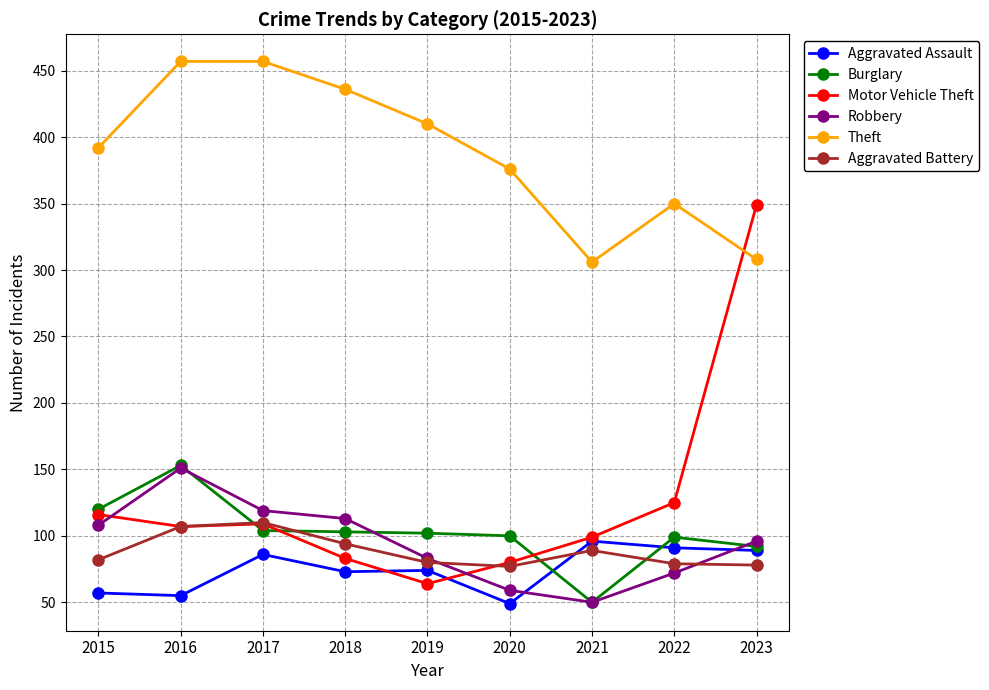

Is it true that Burglary equals 62 at 2015?

False